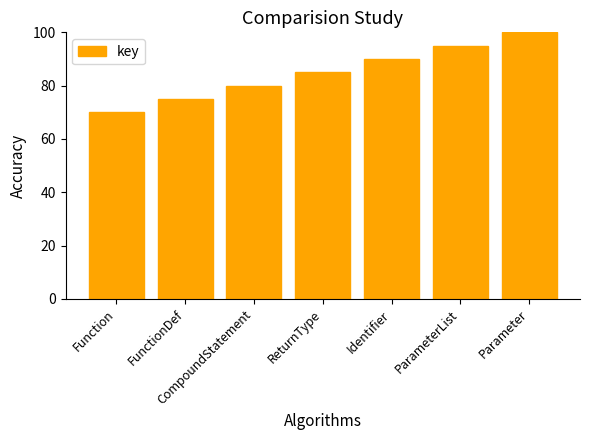

What is the difference between the values at Parameter and CompoundStatement?

20